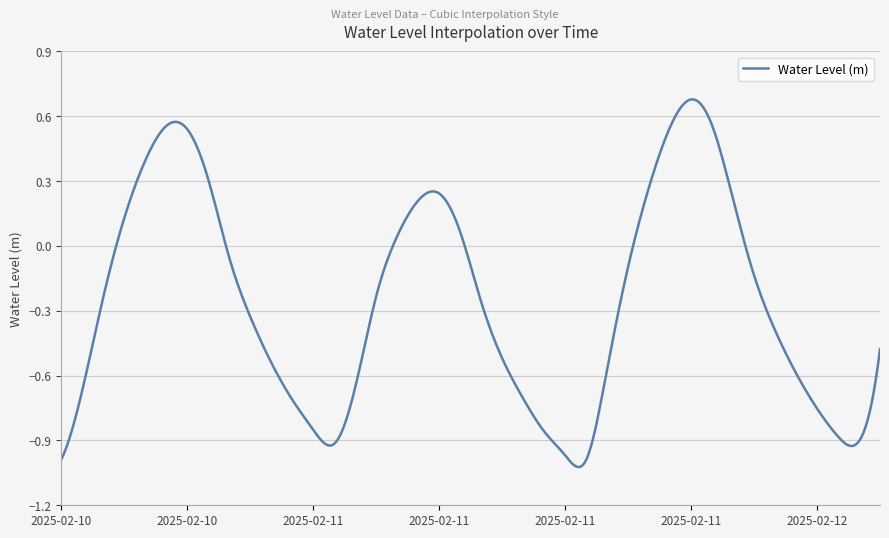

What is the difference between the maximum and minimum values?

1.7